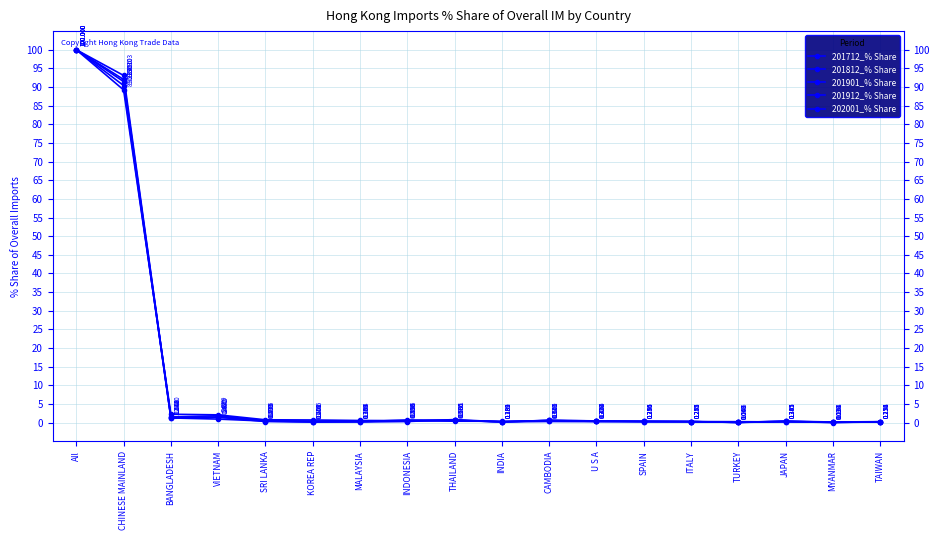

What is the difference between the second highest and minimum values in the 202001_% Share series?

89.1